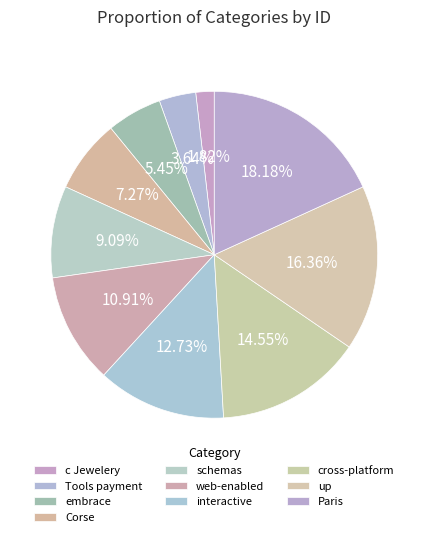

To the nearest percent, what is the difference between the schemas and interactive slice percentages?

4%